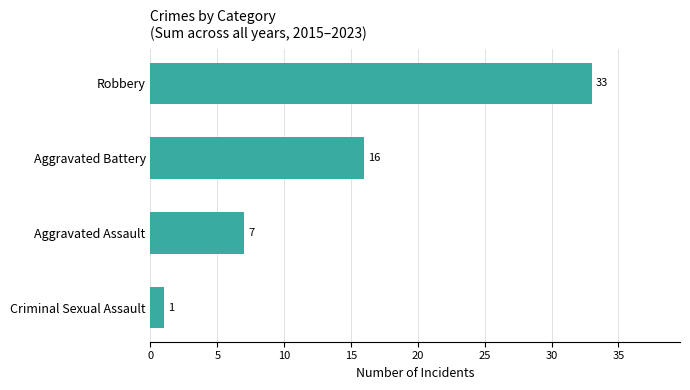

Count the values in the range 7 to 33.

3